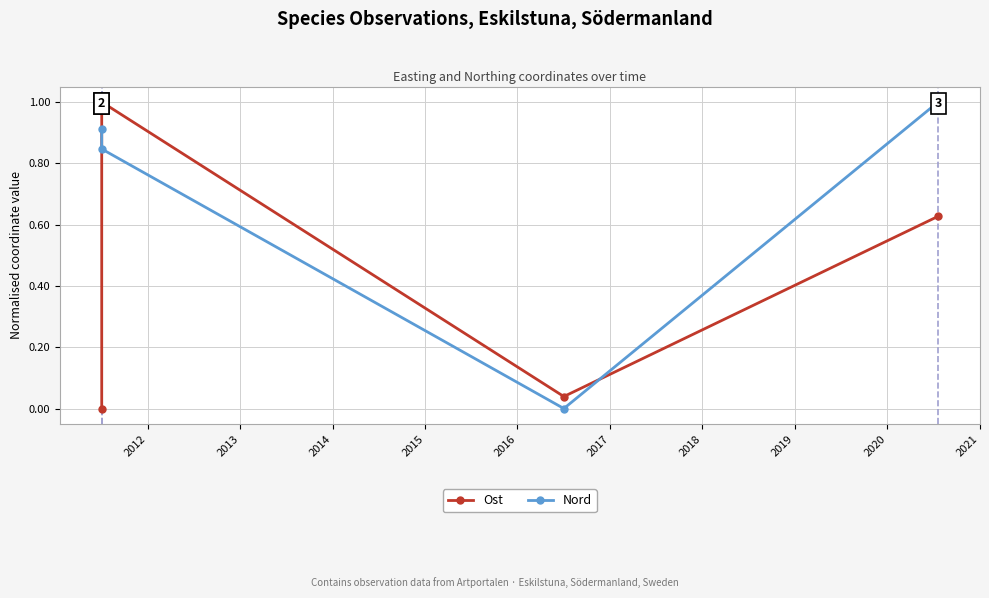

List the series in order of their peak value, highest first.

Nord, Ost